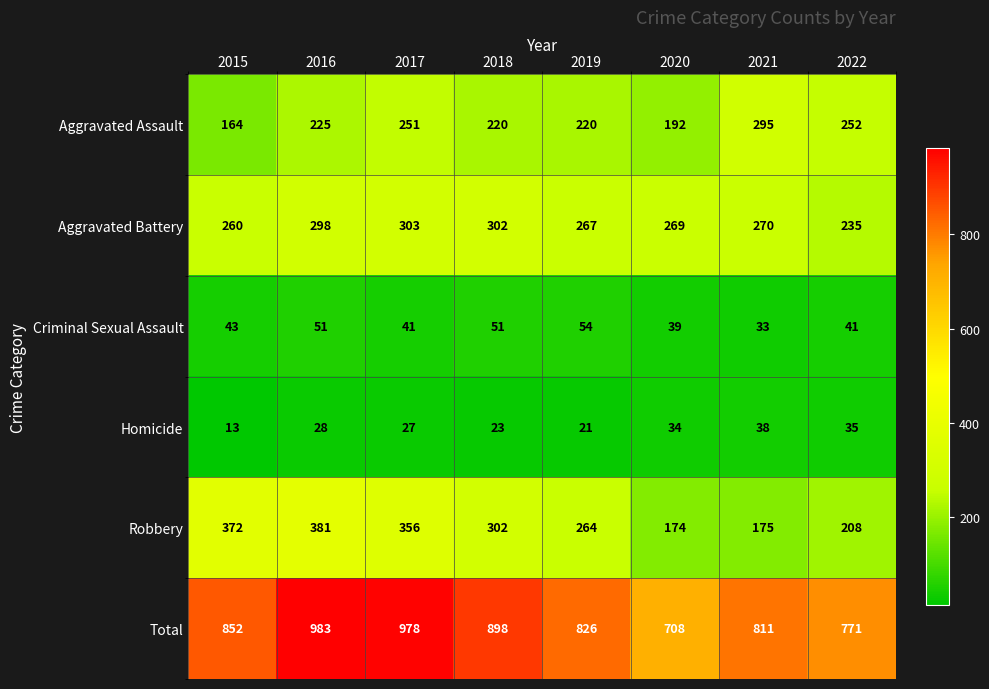

How many distinct data groups are displayed?

6